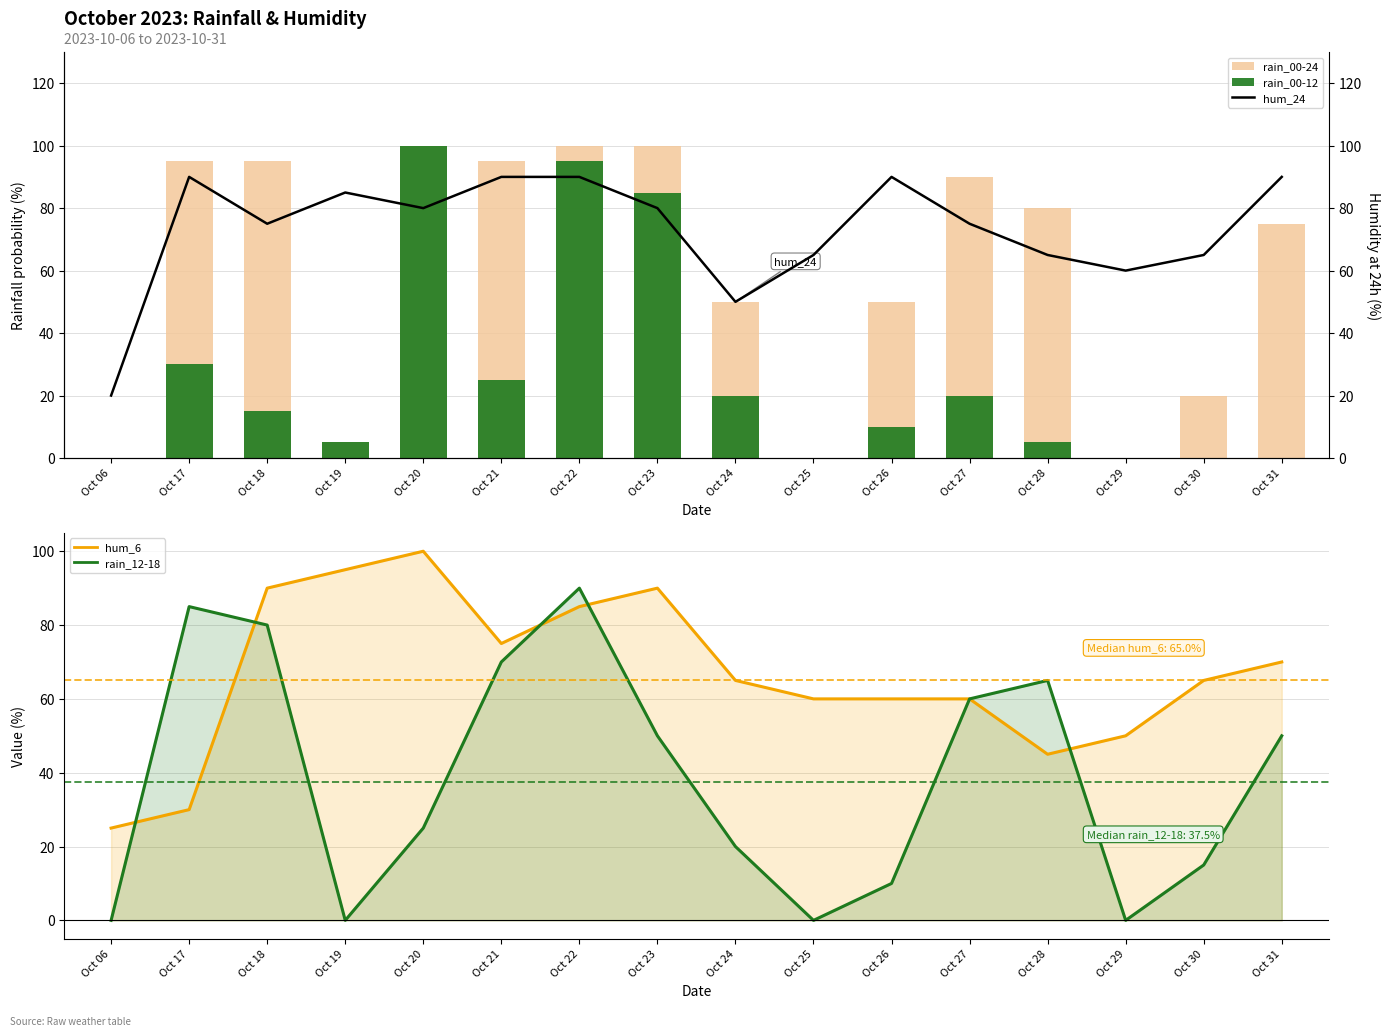

What is the maximum value for rain_00-12?

100